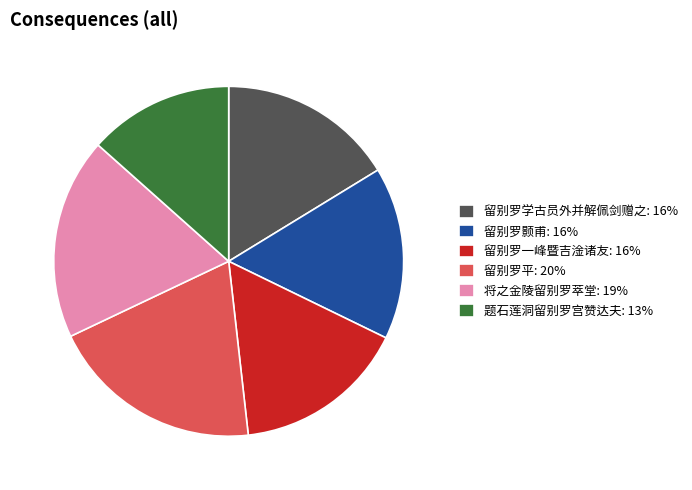

How many segments does this pie chart have?

6